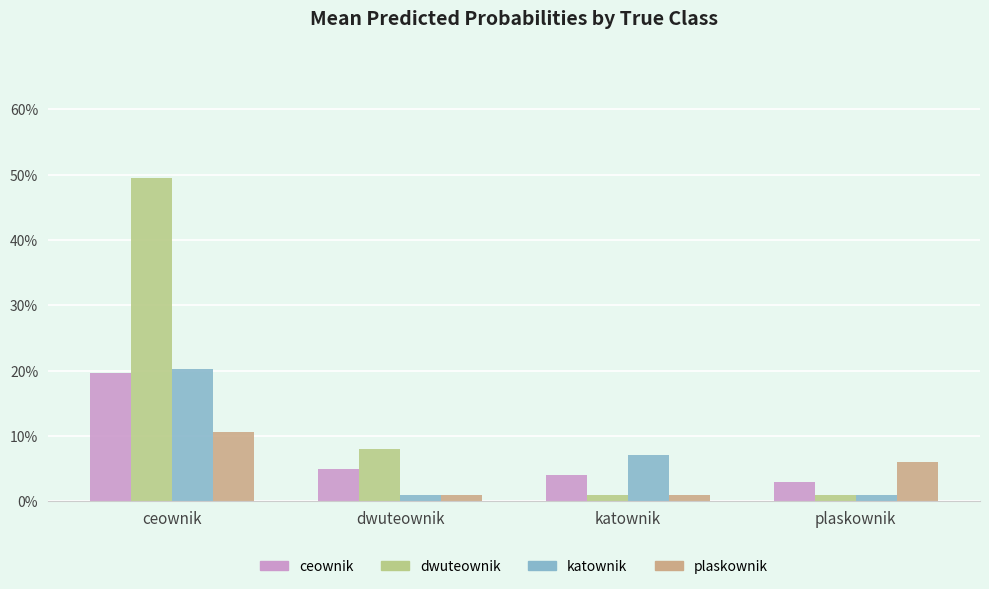

True or false: plaskownik has a value of 0.0 at dwuteownik.

False